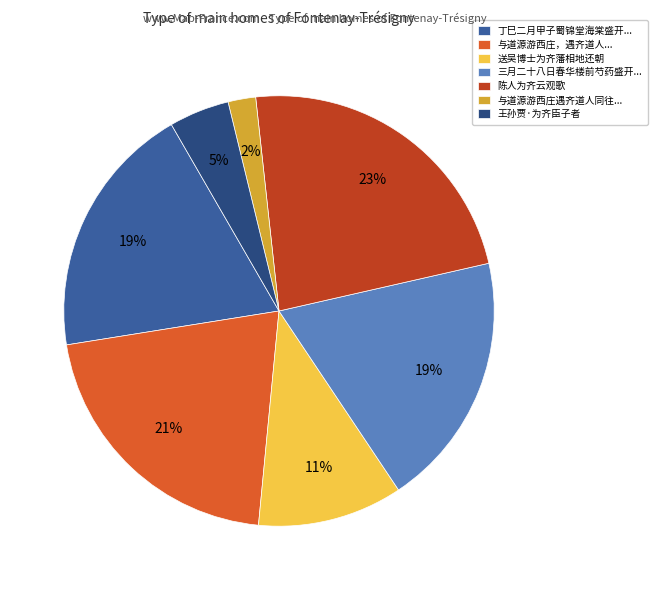

The 陈人为齐云观歌 slice represents 23% of the pie. True or false?

True